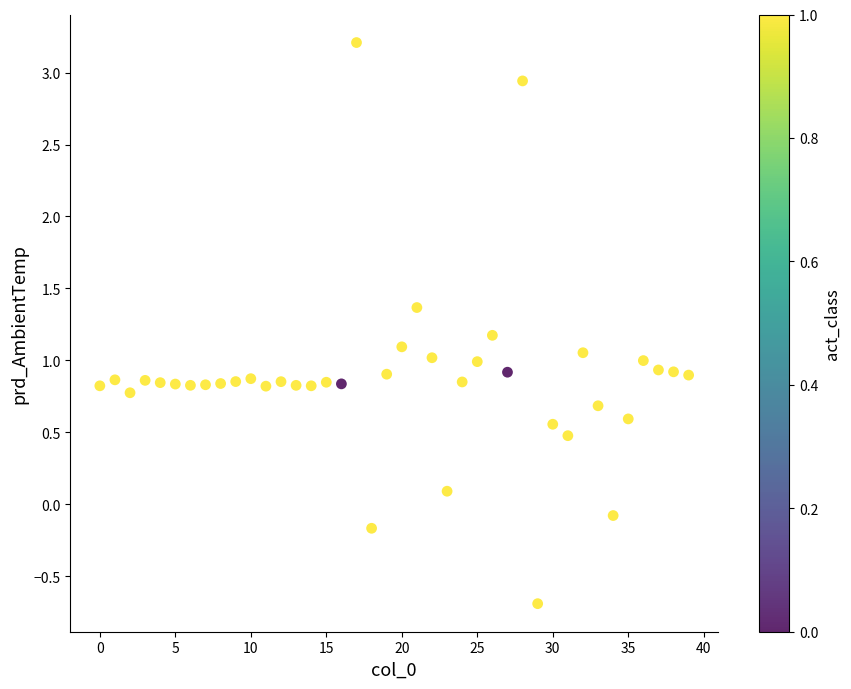

What is the range of Y values (max minus min)?

3.9